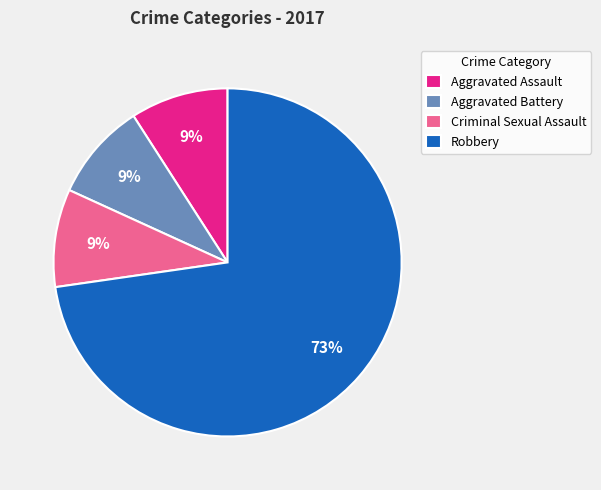

True or false: Aggravated Assault accounts for 9% of the total.

True